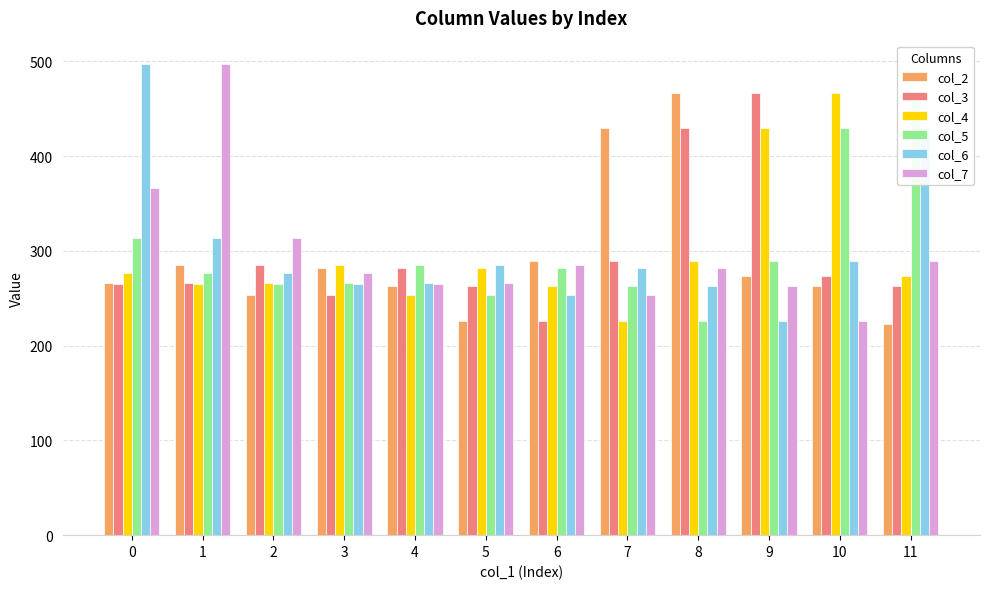

Which category has the lowest value in the col_4 series?

7